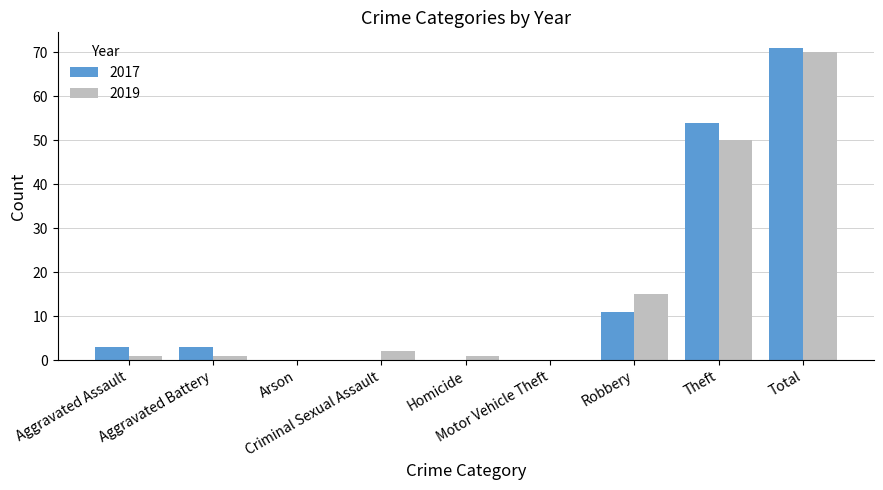

How many distinct data groups are displayed?

2